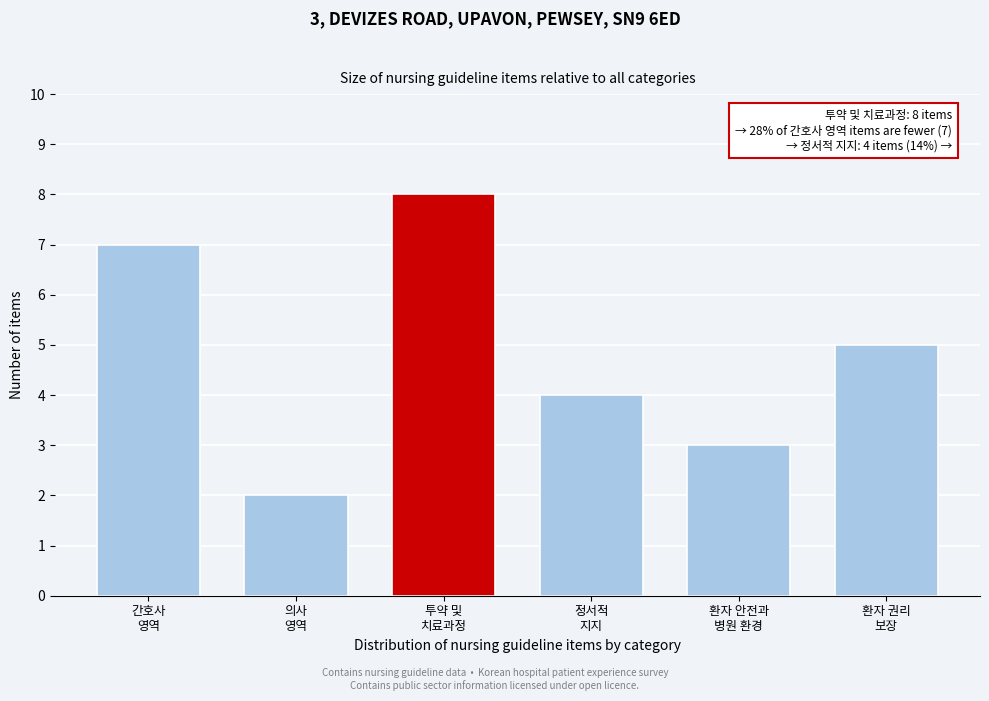

Reading right to left, extract all data points from this chart.

5	3	4	8	2	7